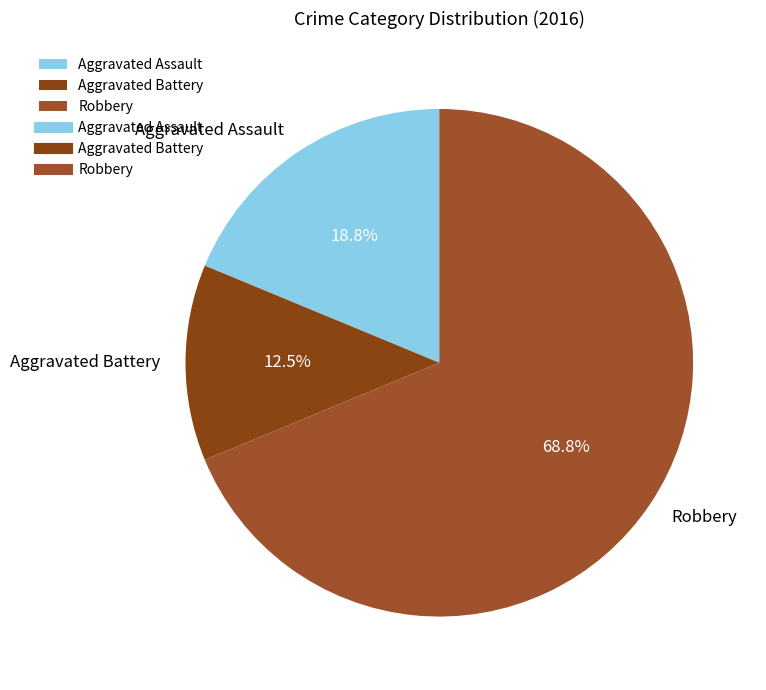

Which slice is the largest?

Robbery